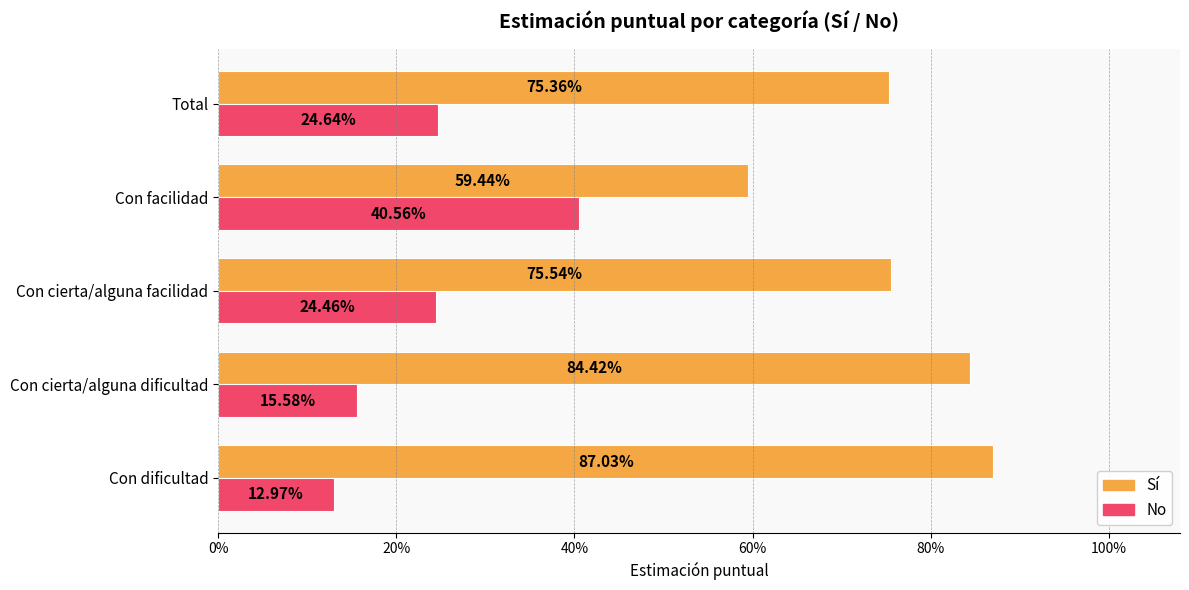

Reading right to left, list all the values displayed in this chart.

Sí: 0.8	0.6	0.8	0.8	0.9
No: 0.2	0.4	0.2	0.2	0.1